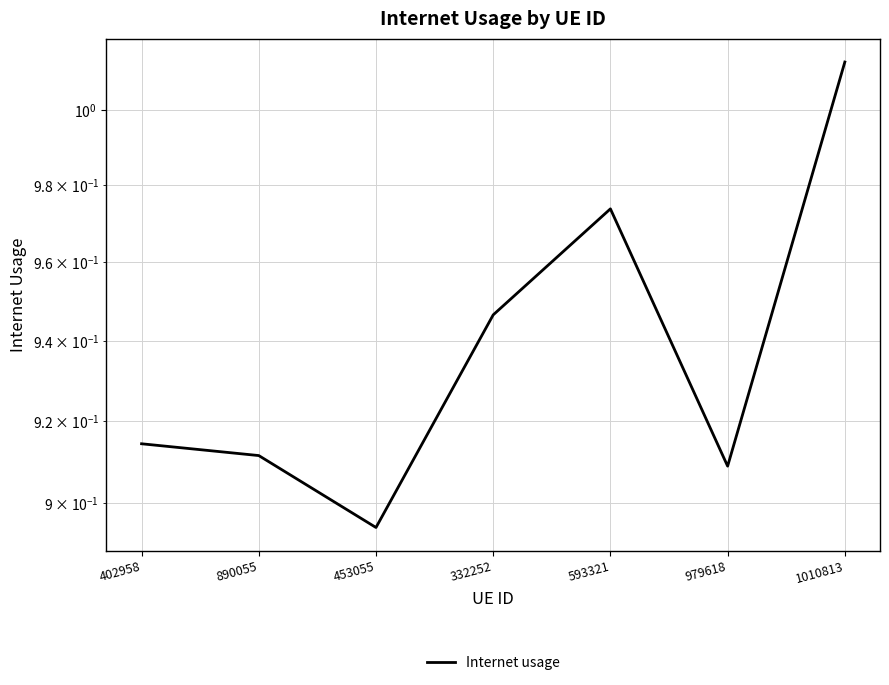

What is the sum of the values at 332252 and 402958?

1.9